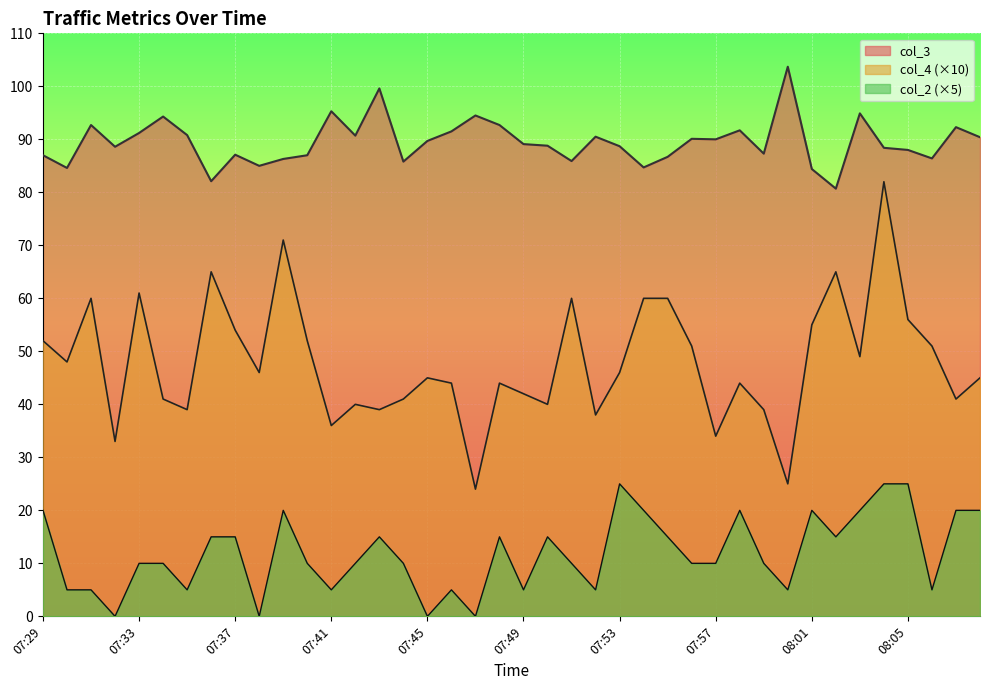

Count the number of data series in this chart.

3